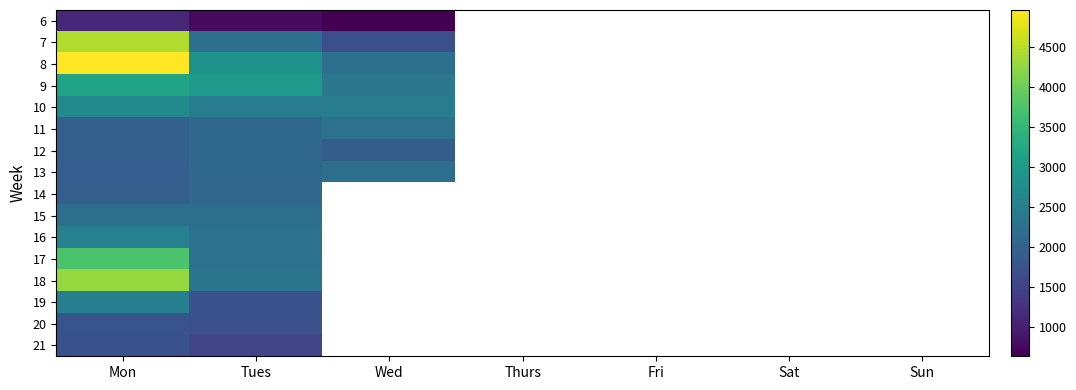

Which label corresponds to the largest value in the chart?

Mon